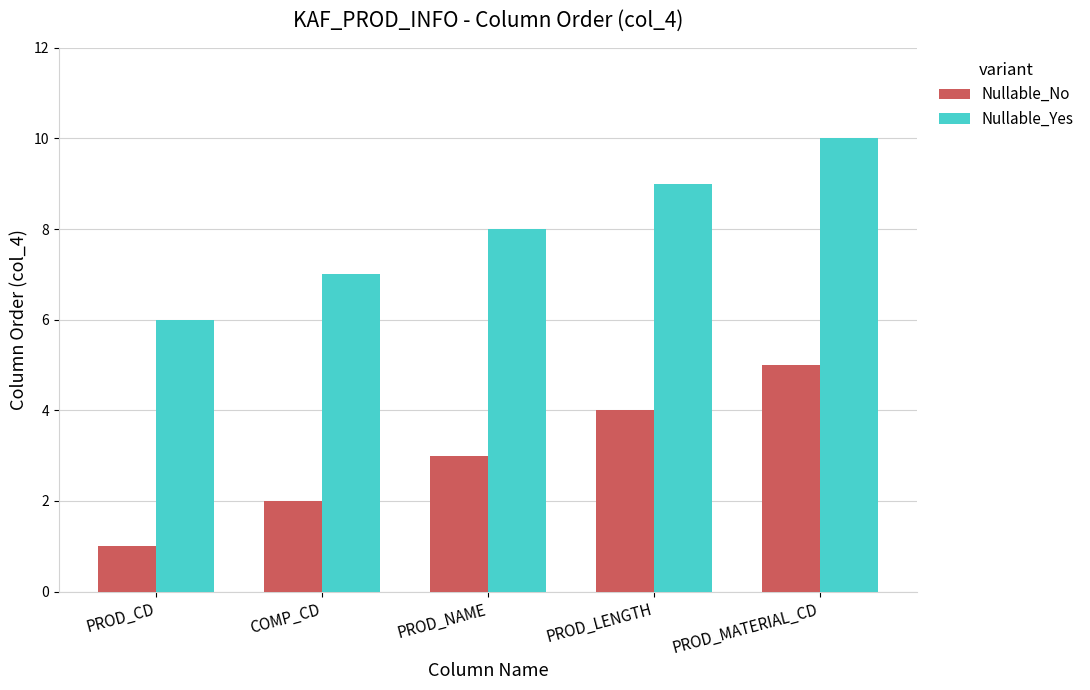

Rank the series by their maximum value, from lowest to highest.

Nullable_No, Nullable_Yes